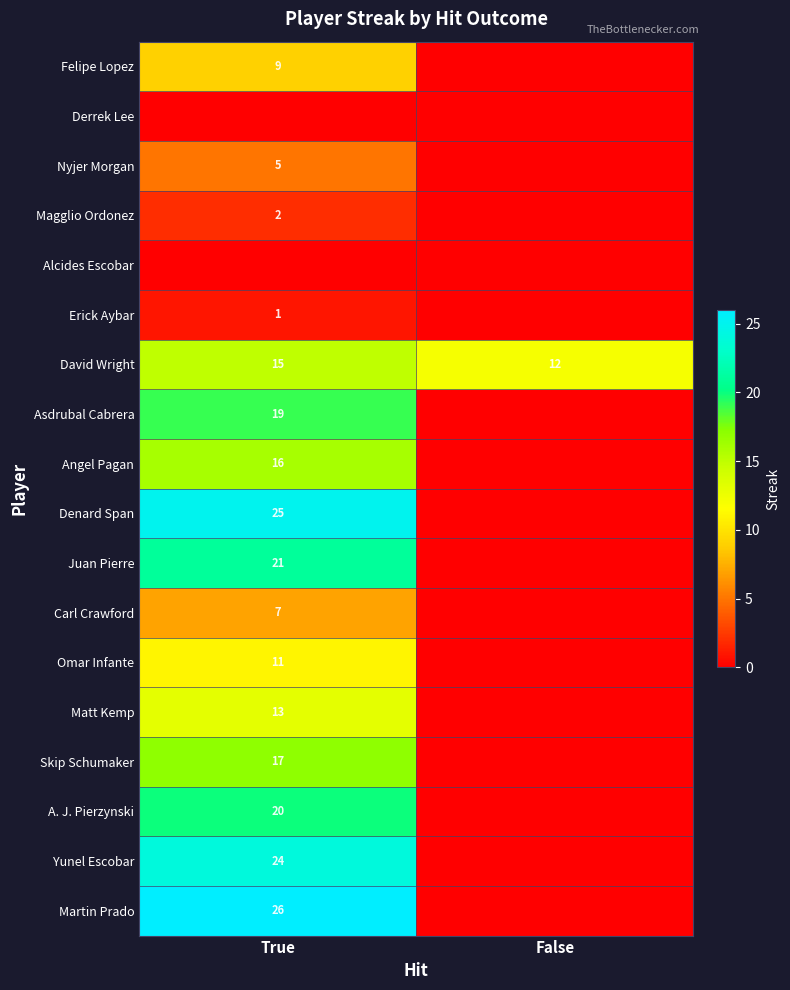

Is it true that Carl Crawford equals 9 at True?

False